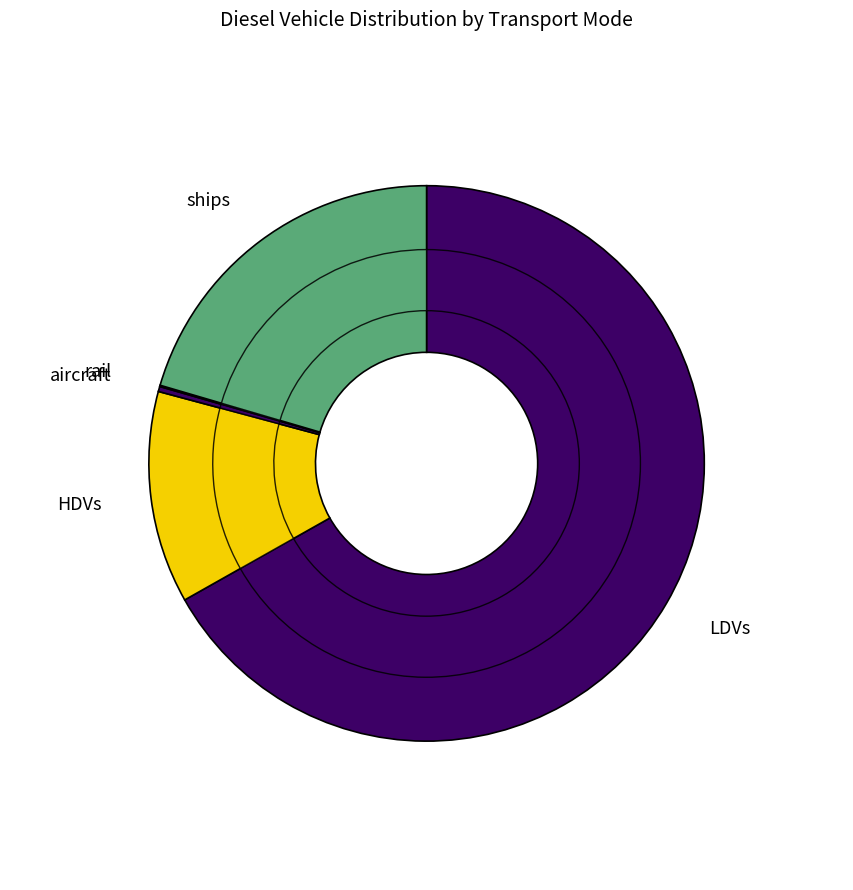

To the nearest percent, what portion does ships represent?

20%